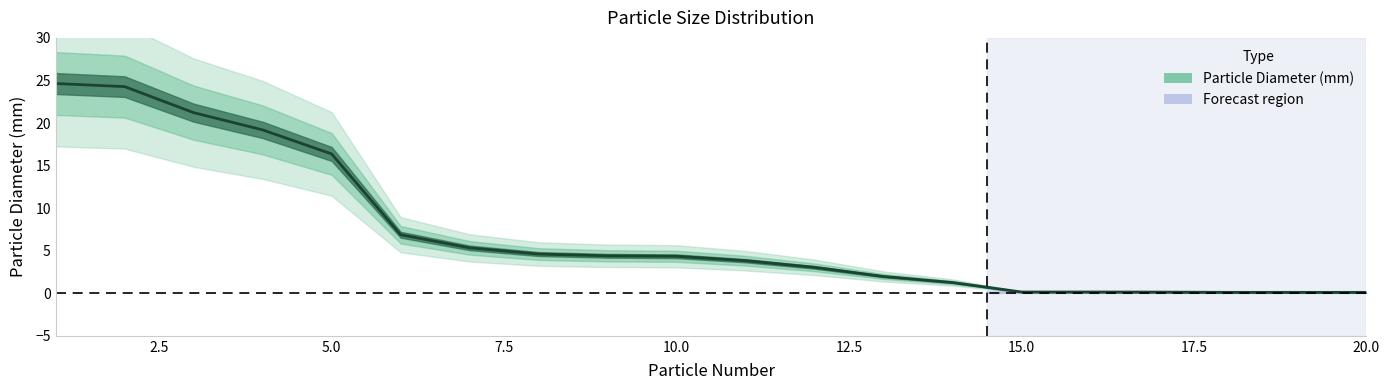

What is the change in value from 9 to 19?

-4.3